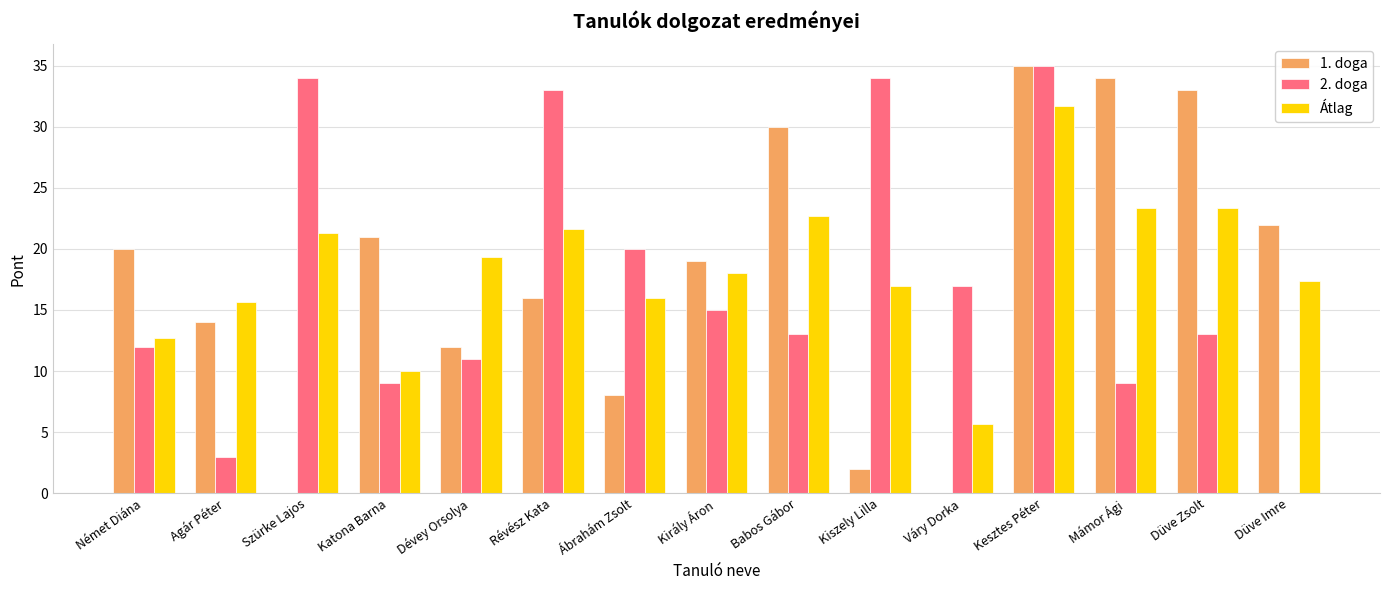

What is the maximum value for 1. doga?

35.0